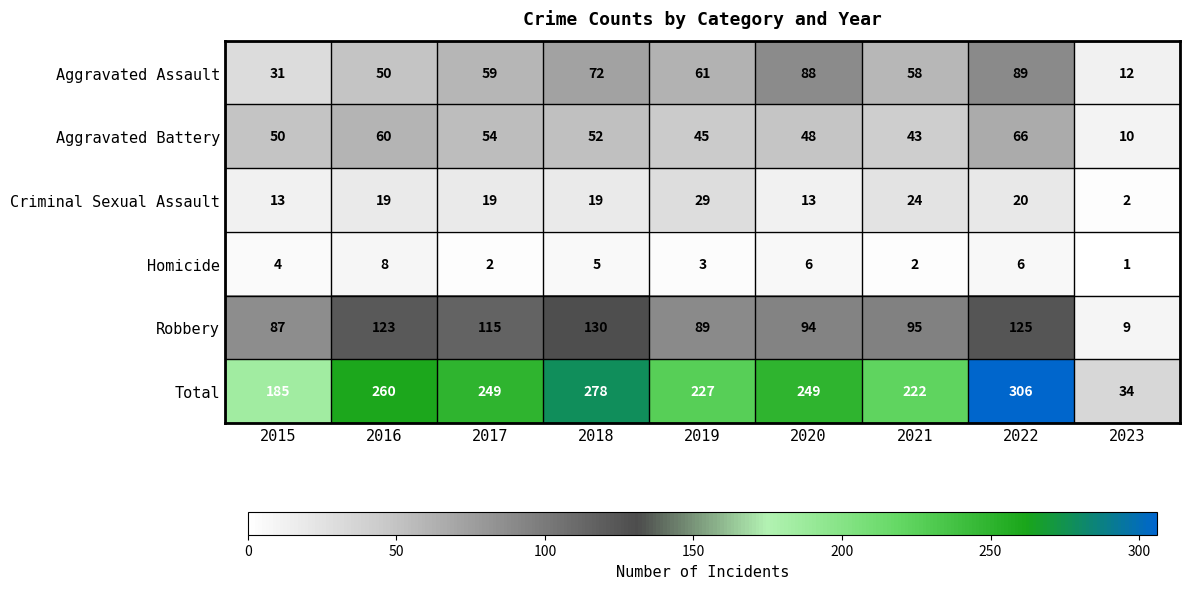

Where is Robbery nearest to the value 69?

2015